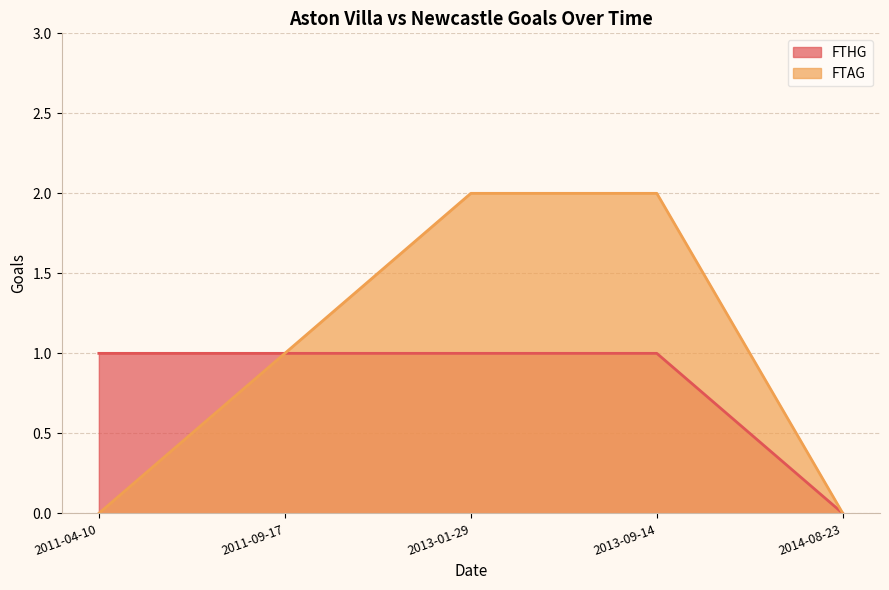

What is the label of the 4th point from the left?

2013-09-14